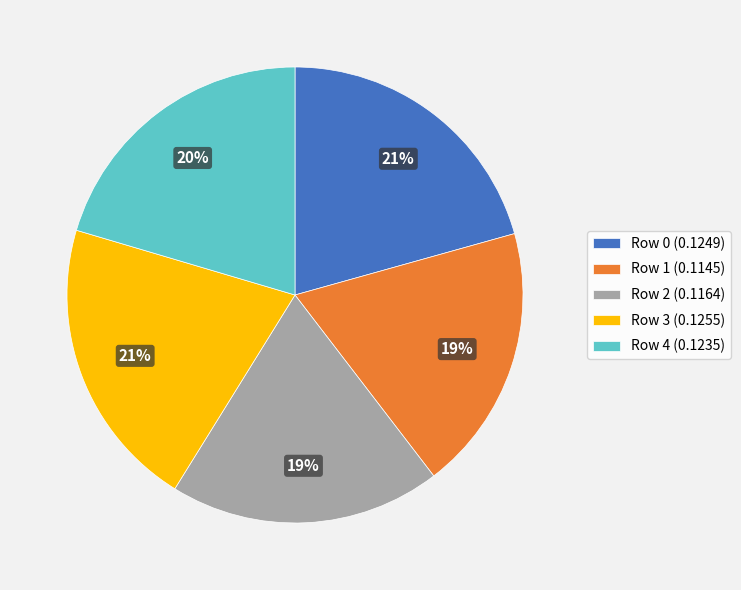

Approximately how many times larger is the value at Row 4 (0.1235) compared to Row 3 (0.1255)?

1.0